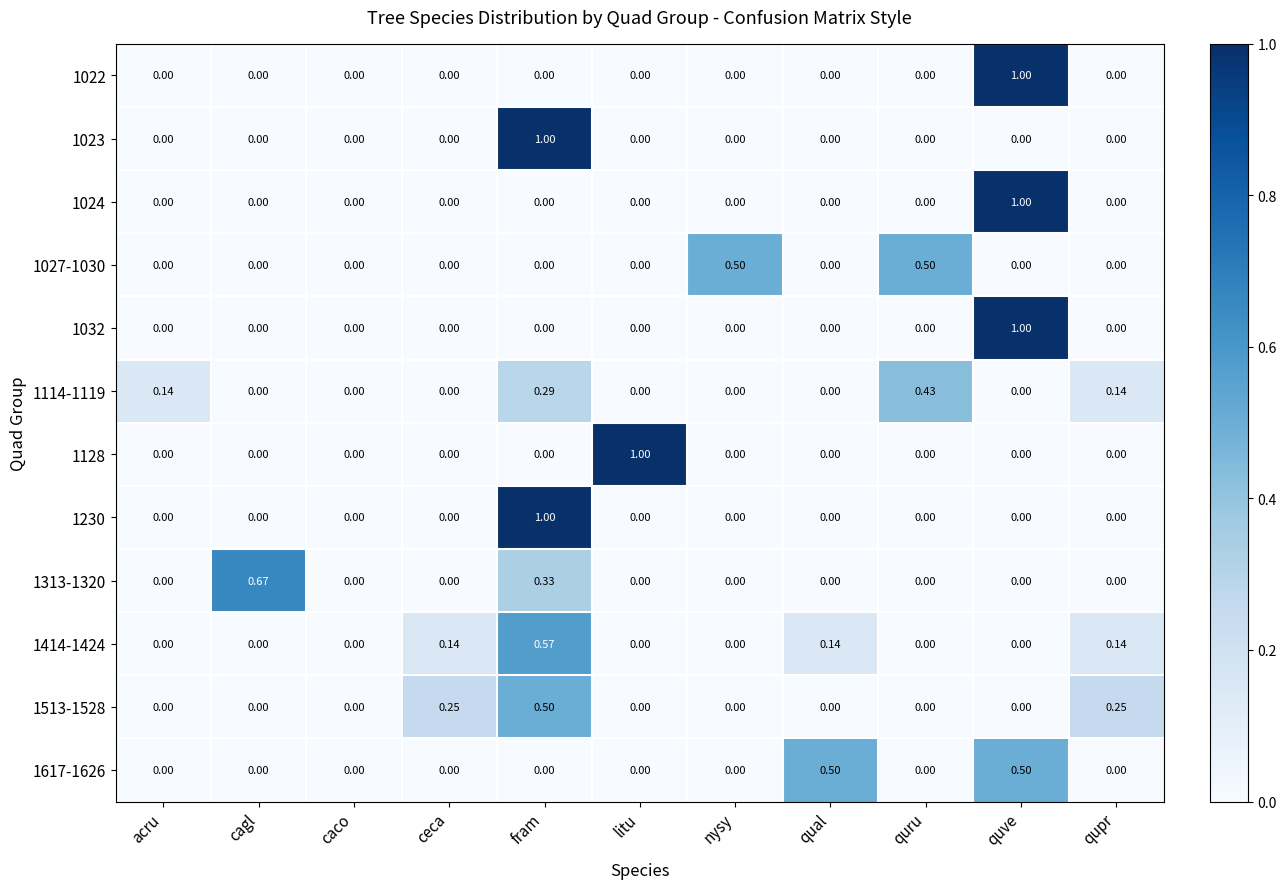

Between caco and qual, which series saw the biggest shift?

1617-1626